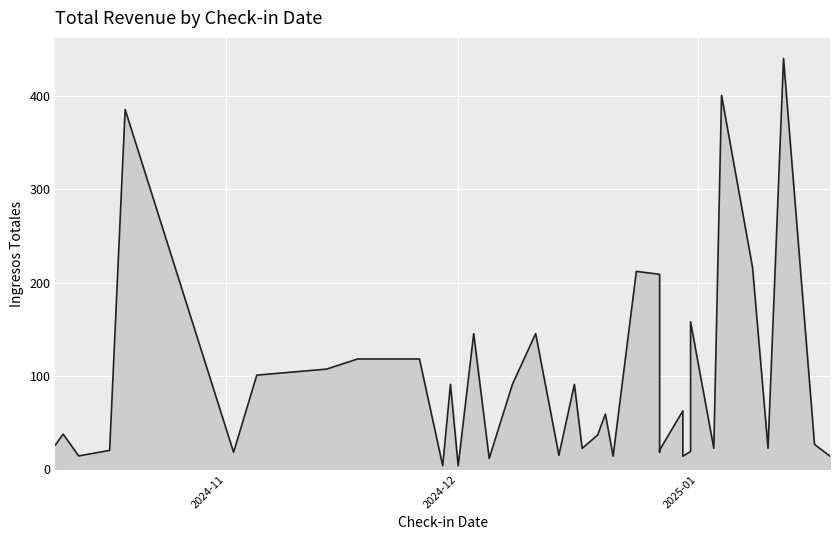

What is the greatest value displayed?

440.4